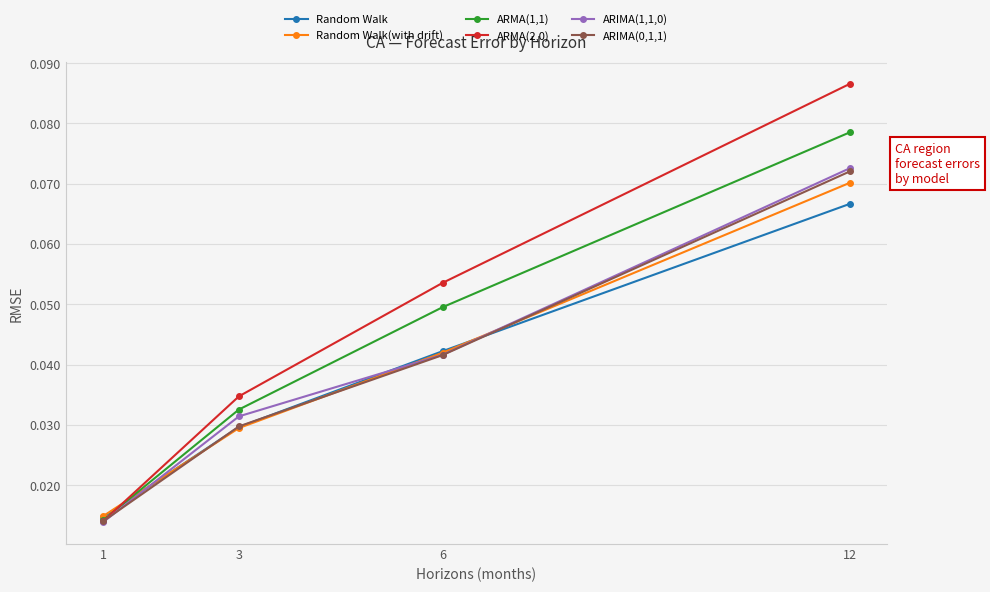

Is the value of ARMA(2,0) at 12 greater than the value of ARIMA(0,1,1) at 3?

Yes